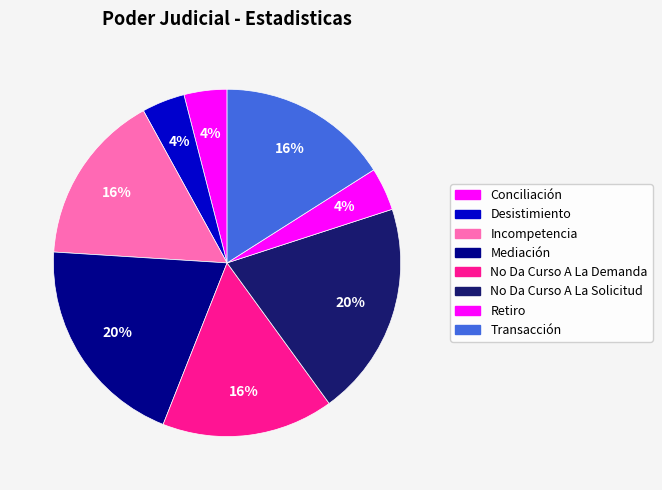

Does Retiro account for over 50% of the chart?

No